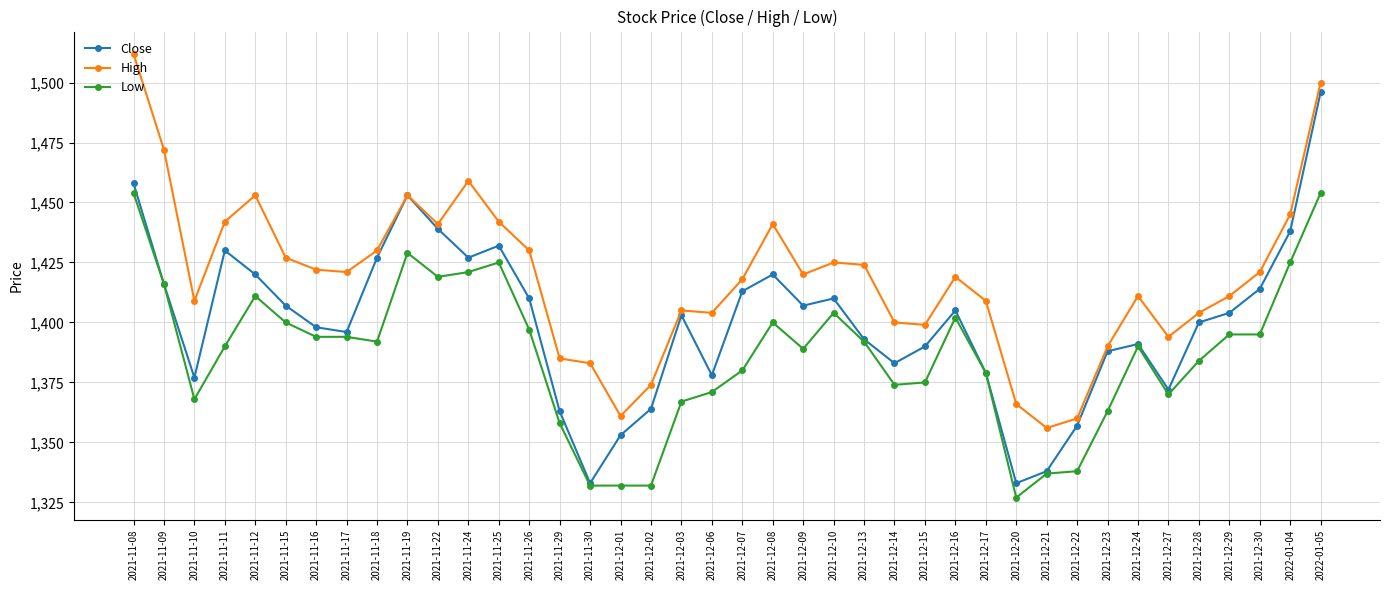

What is the sum of the Close values at 2021-12-27 and 2021-11-11?

2802